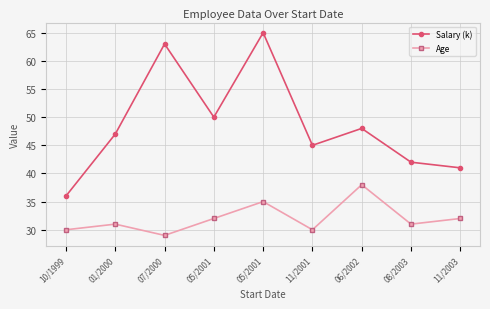

List the labels in order of Age value, smallest first.

07/2000, 10/1999, 11/2001, 01/2000, 08/2003, 05/2001, 11/2003, 05/2001, 06/2002